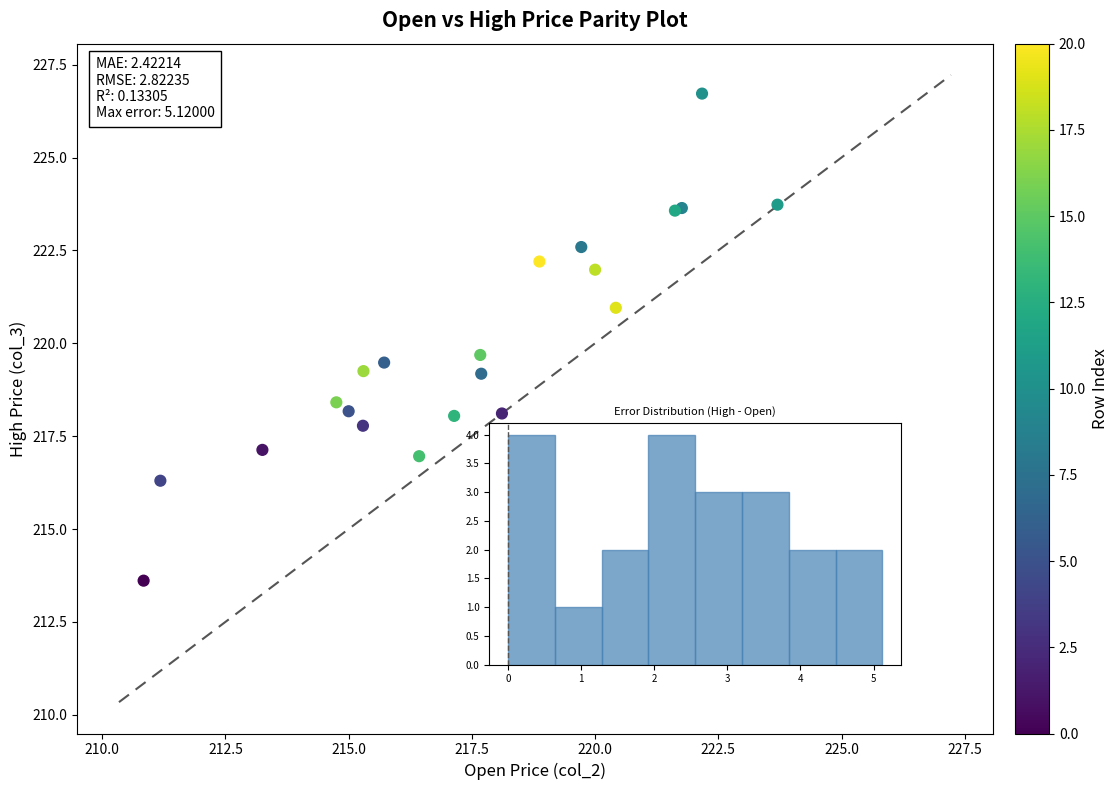

What Y value in the scatter plot is closest to 220?

219.7